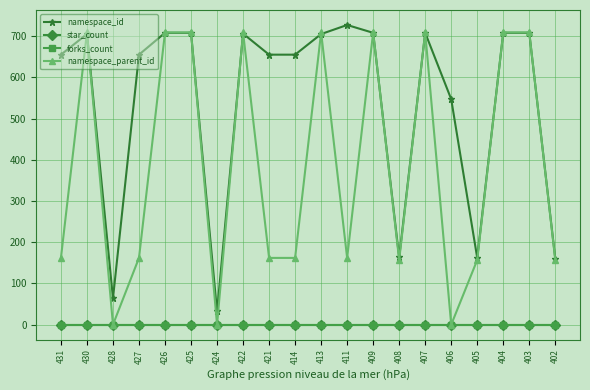

Does the chart have visible grid lines?

Yes